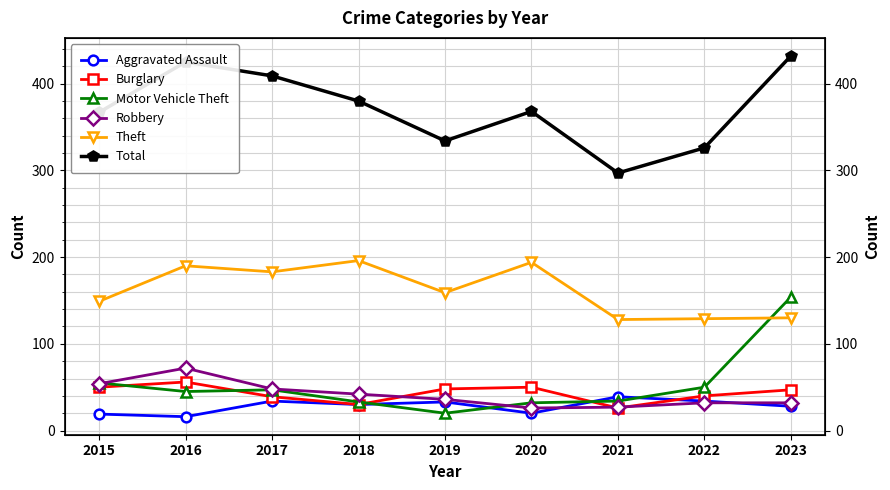

Reading left to right, what are all the values shown in this chart?

Aggravated Assault: 19	16	34	30	33	20	39	34	28
Burglary: 50	56	39	30	48	50	26	40	47
Motor Vehicle Theft: 55	45	47	33	20	32	34	50	154
Robbery: 54	72	48	42	36	26	27	32	32
Theft: 149	190	183	196	159	194	128	129	130
Total: 367	425	409	380	334	368	297	326	432